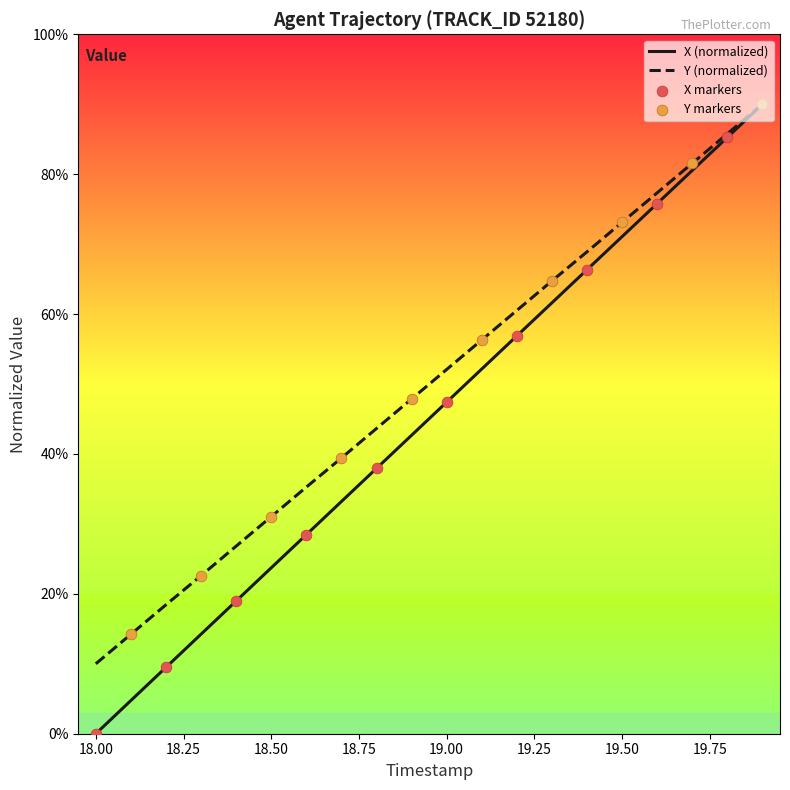

Rank the series by their average value, from lowest to highest.

X (normalized), Y (normalized)